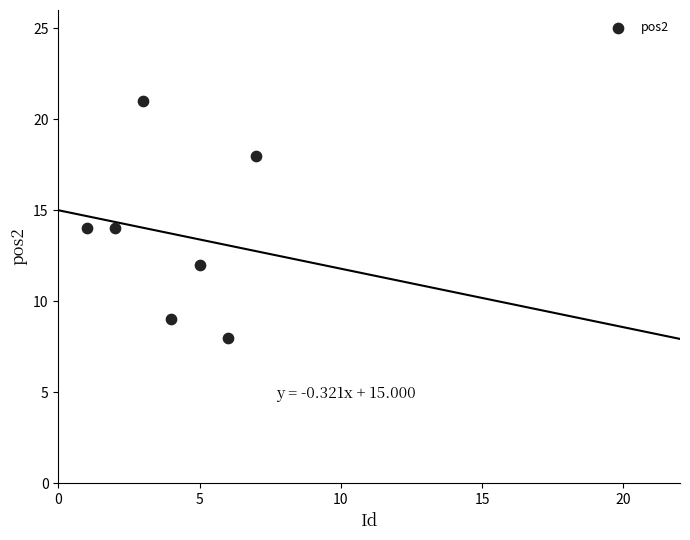

What is the range of Y values (max minus min)?

13